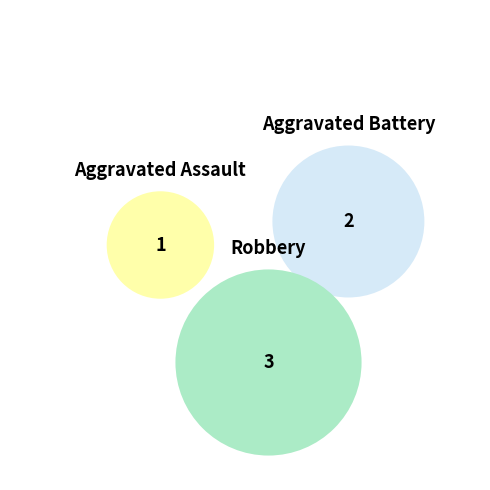

Between Aggravated Assault and Robbery, which is larger?

Robbery